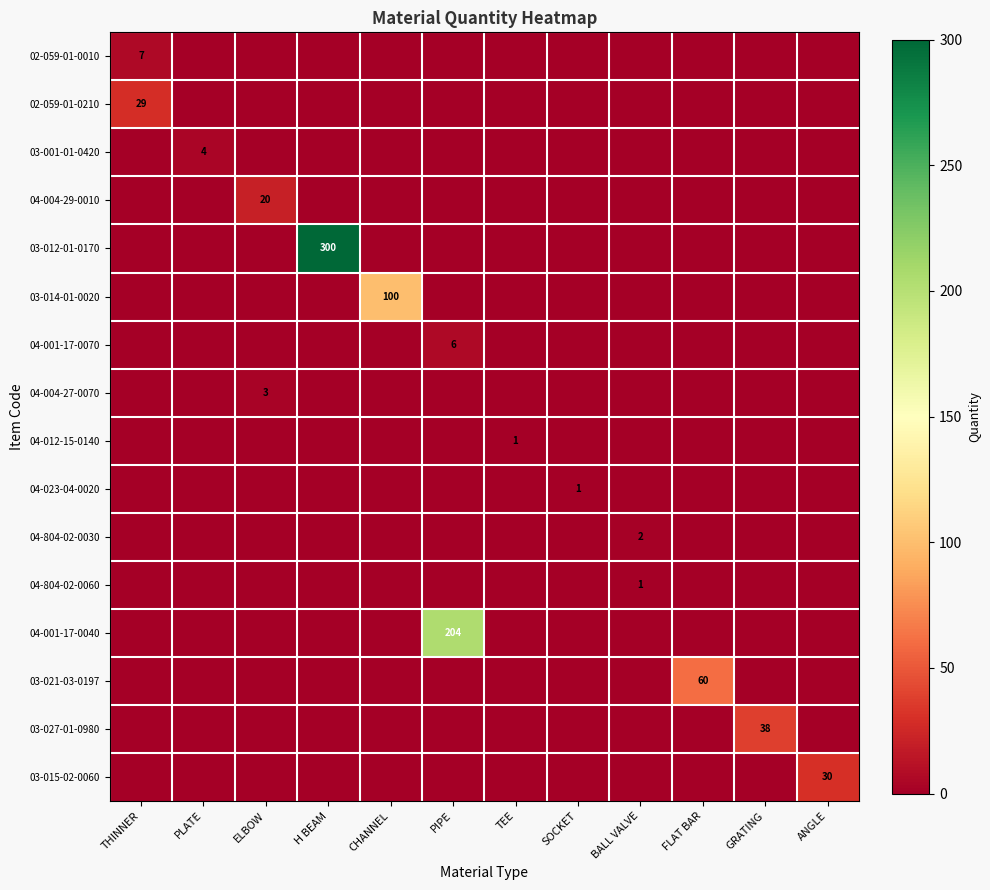

At which category is the sum across all series the highest?

H BEAM